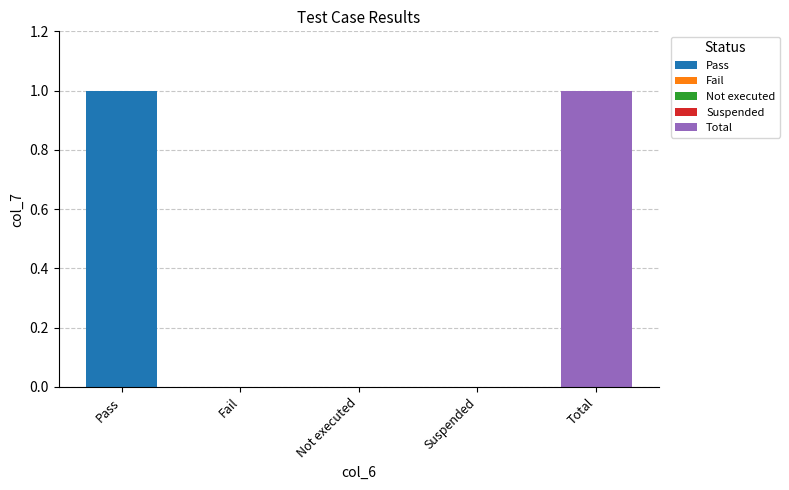

What is the sum of all values?

2